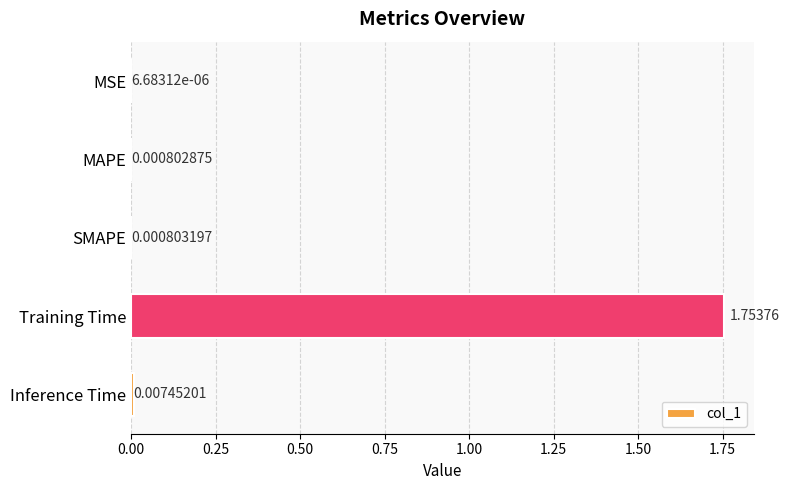

What is the change in value from SMAPE to Training Time?

+1.8